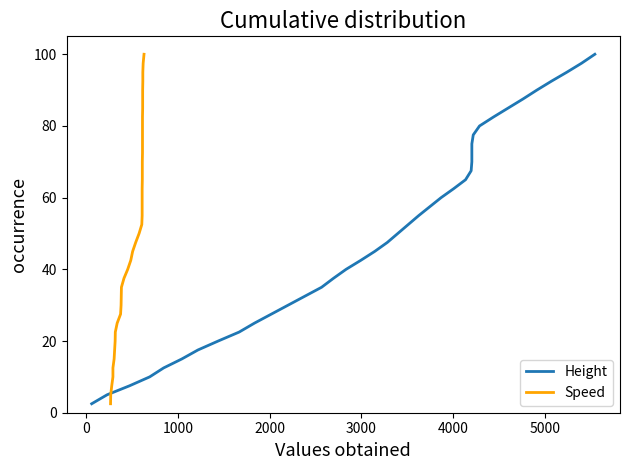

Is the value of Height at 21 greater than the value of Speed at 10?

Yes